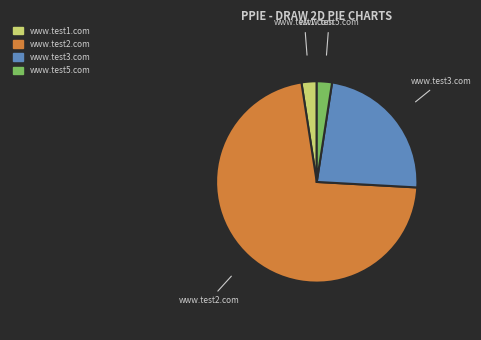

The www.test2.com slice represents 81% of the pie. True or false?

False